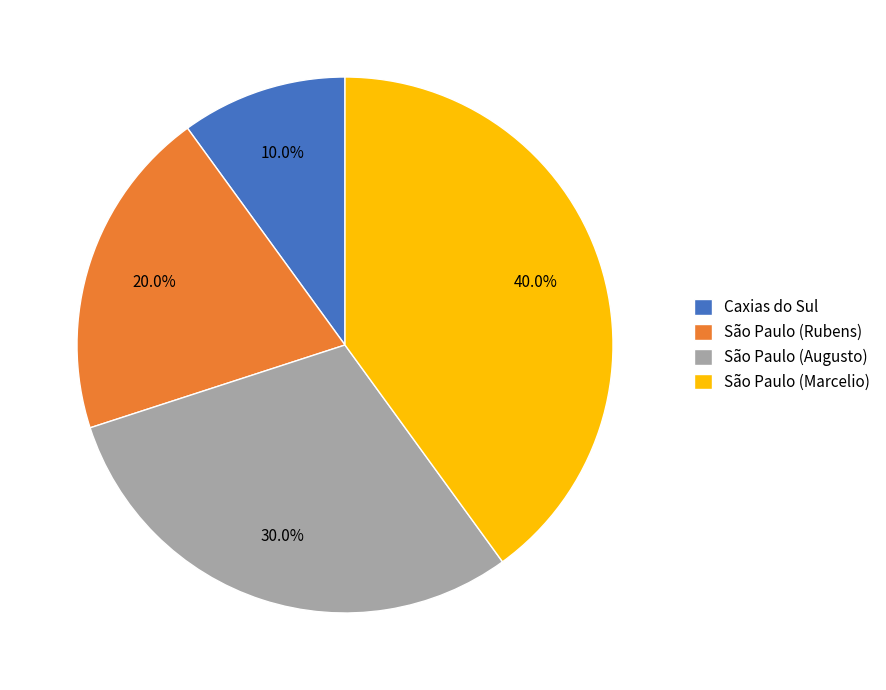

What is the total percentage of São Paulo (Rubens) and Caxias do Sul?

30.0%